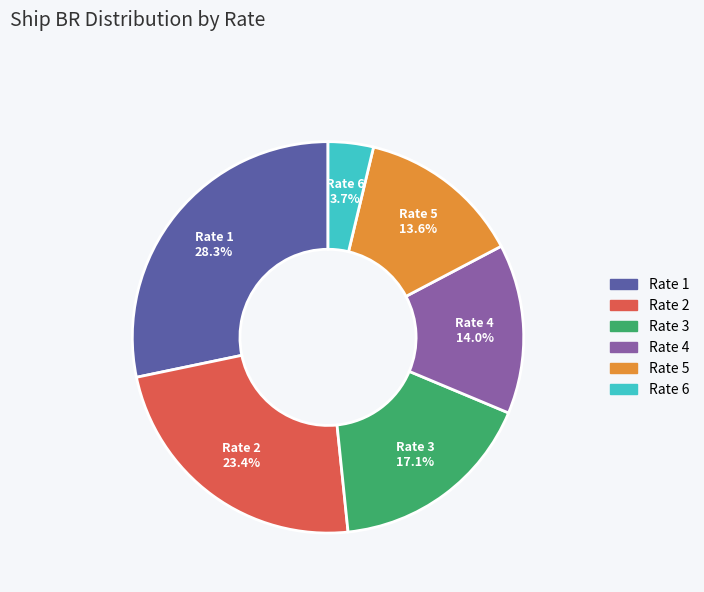

Between Rate 6 and Rate 1, which is larger?

Rate 1